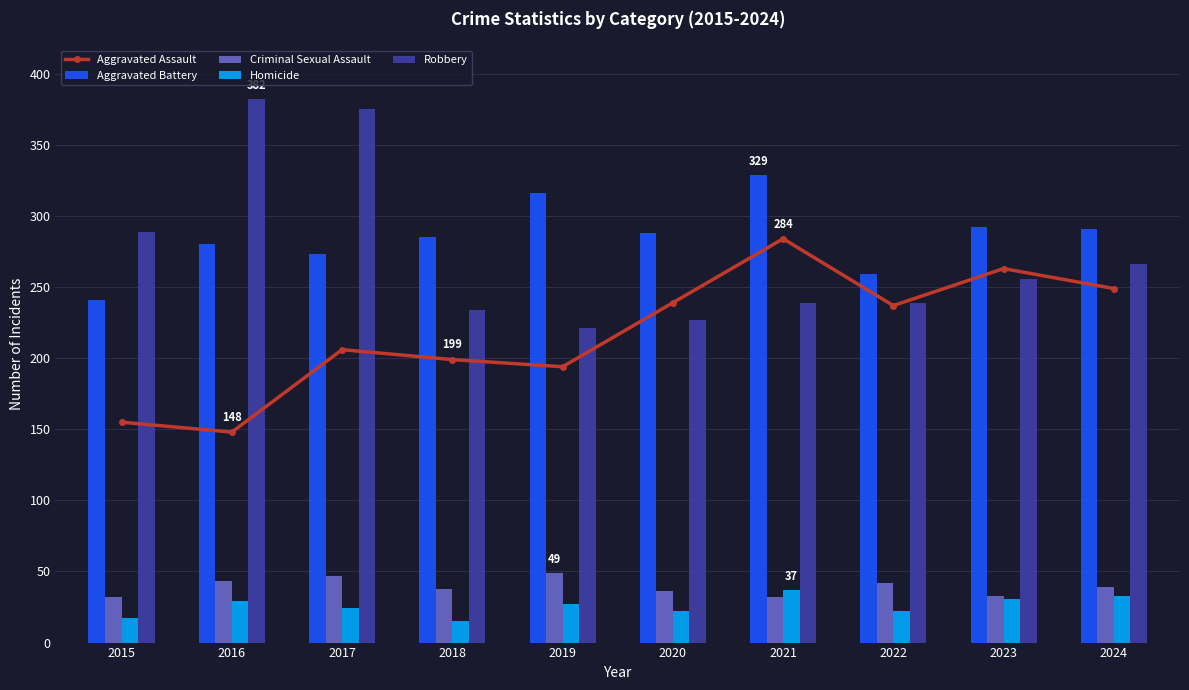

How many groups of bars are there?

10